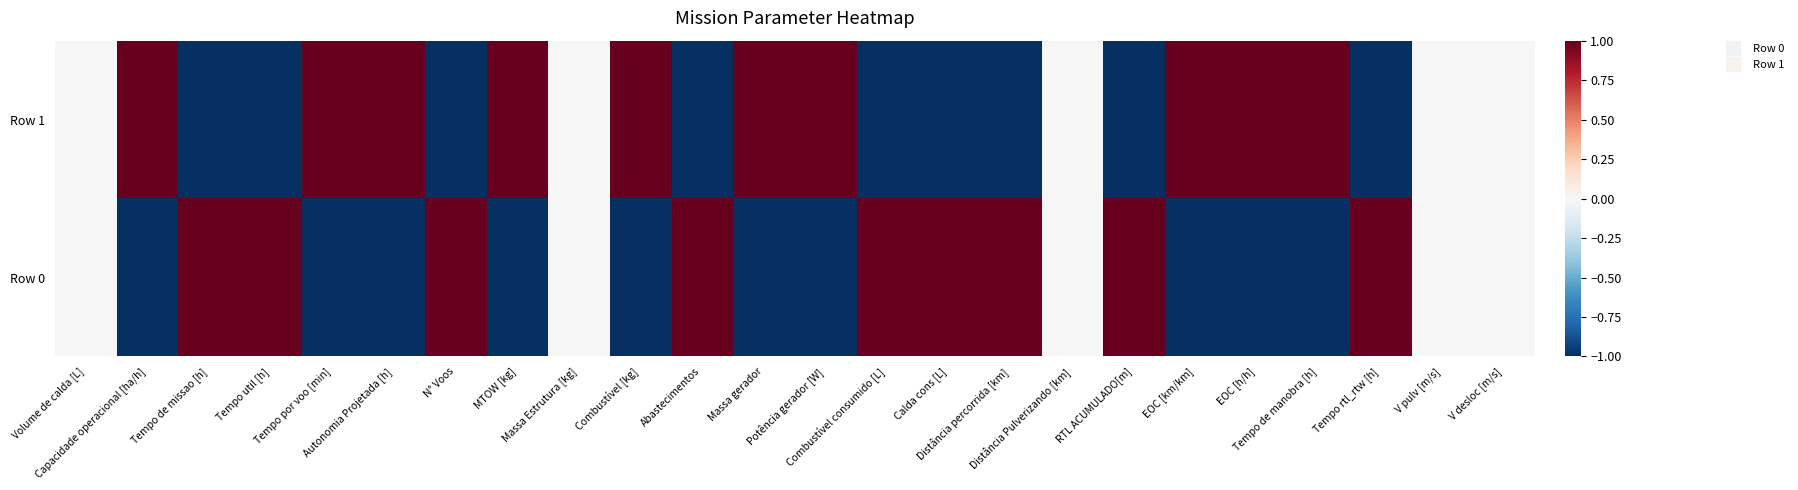

Which label corresponds to the smallest value in the chart?

Capacidade operacional [ha/h]